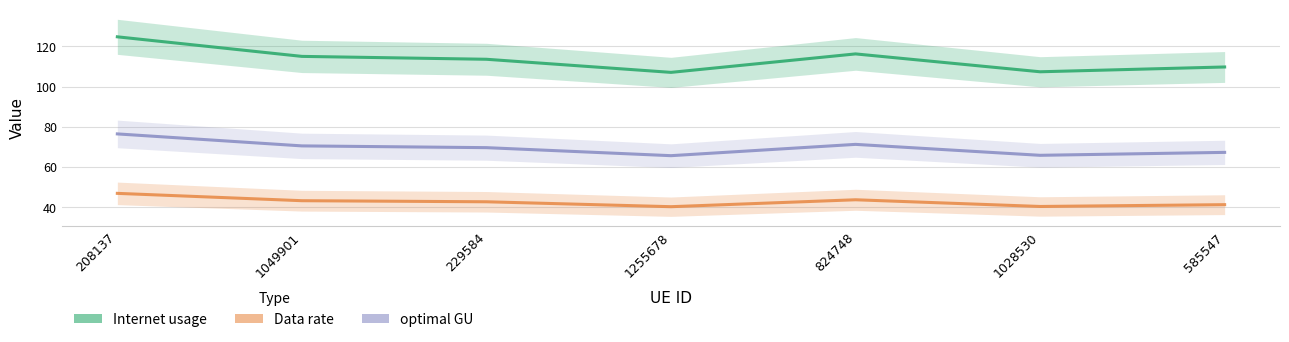

True or false: Internet usage and optimal GU intersect in this chart.

False